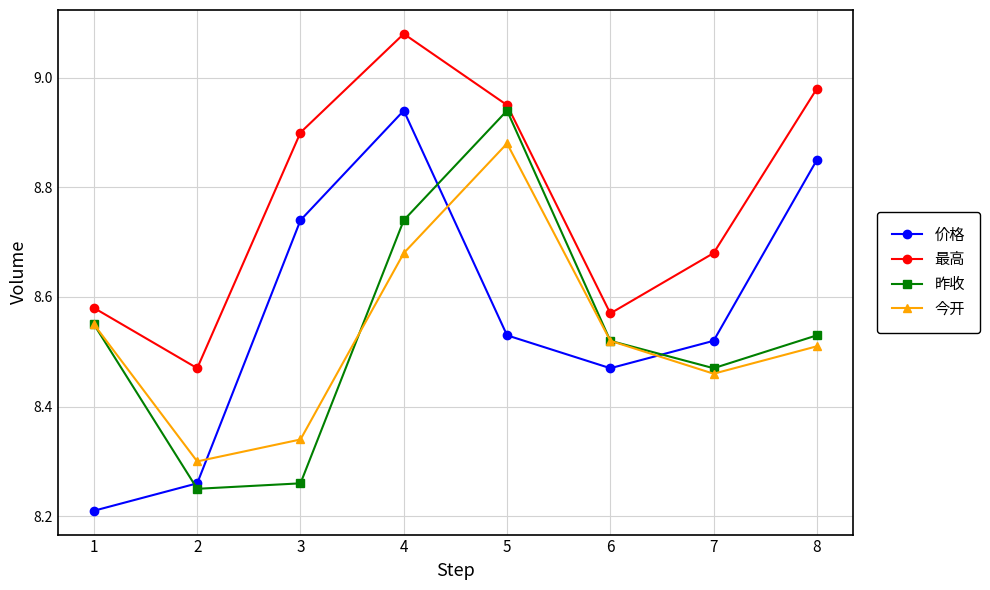

Which category has the highest value in the 最高 series?

4